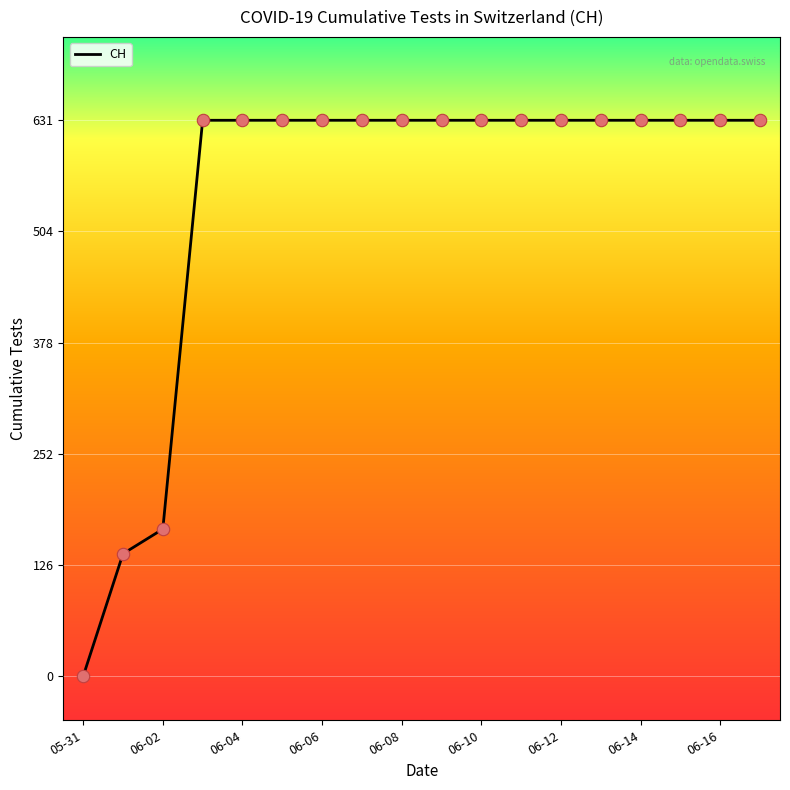

What is the difference between the maximum and minimum values?

631